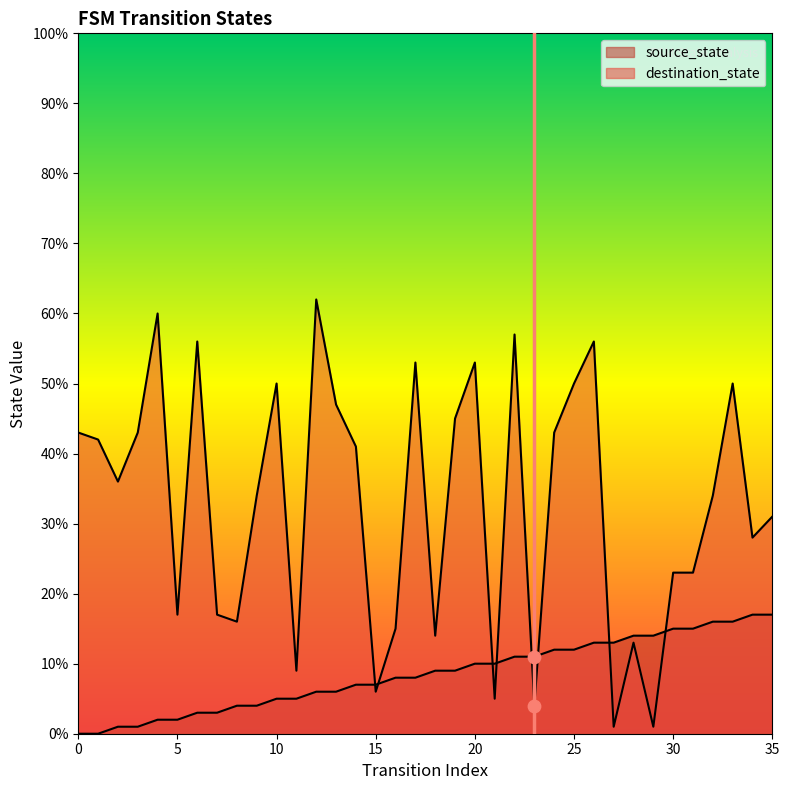

What is the total value across all series at 18?

23